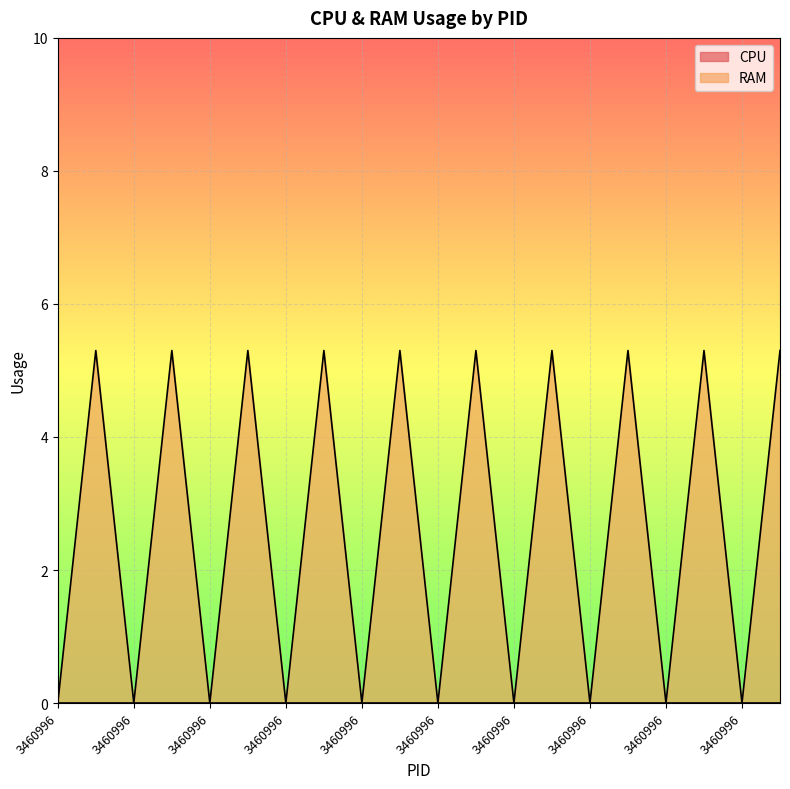

Where is the first local minimum?

3460996